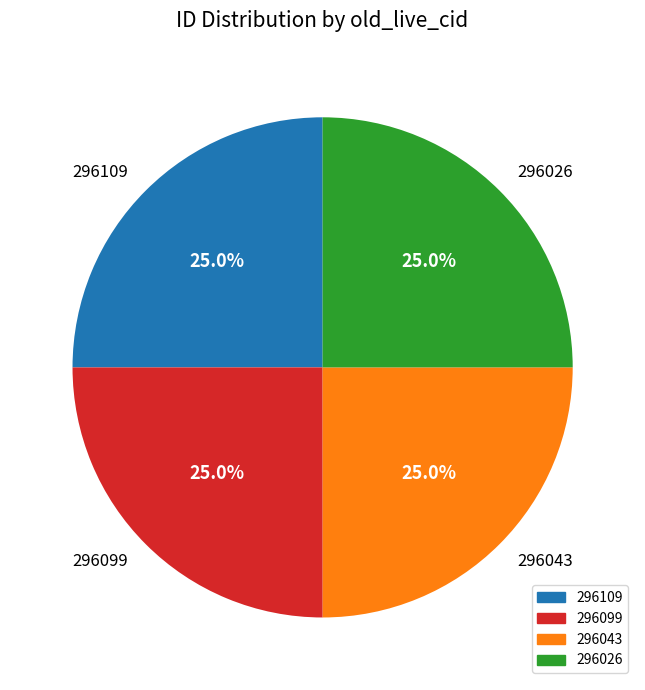

To the nearest percent, what is the combined percentage of 296043 and 296026?

50%